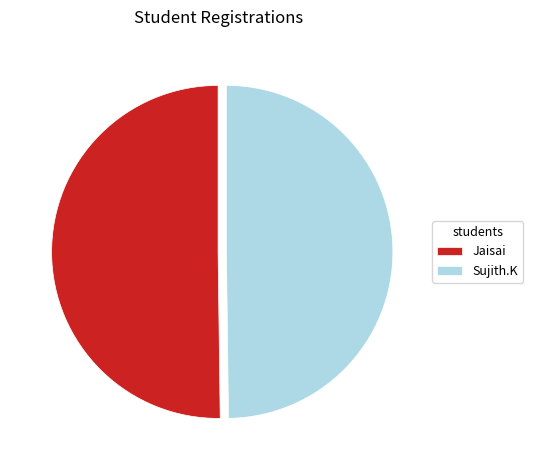

Is it true that Jaisai is 50% of the pie?

True